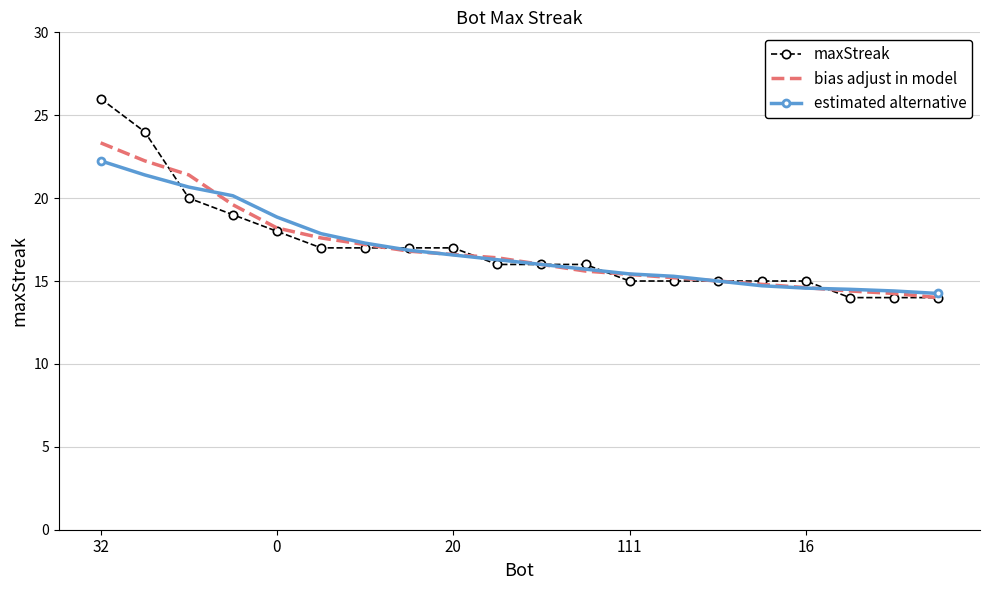

Which series has the largest range (max minus min)?

maxStreak